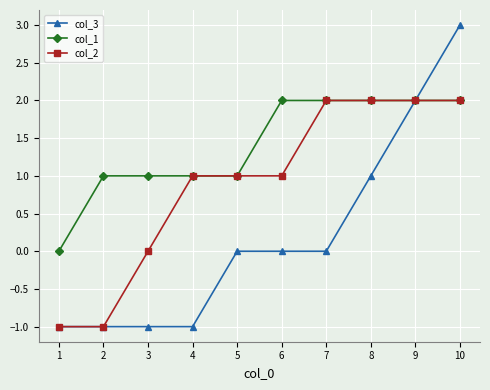

What is the total value across all series at 8?

5